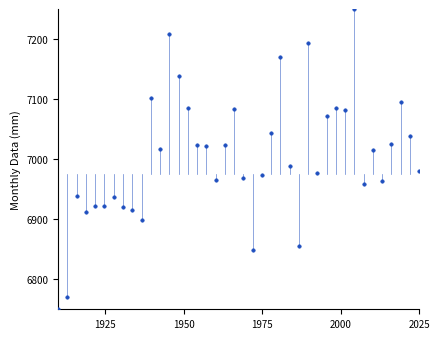

What is the range of Y values (max minus min)?

500.0